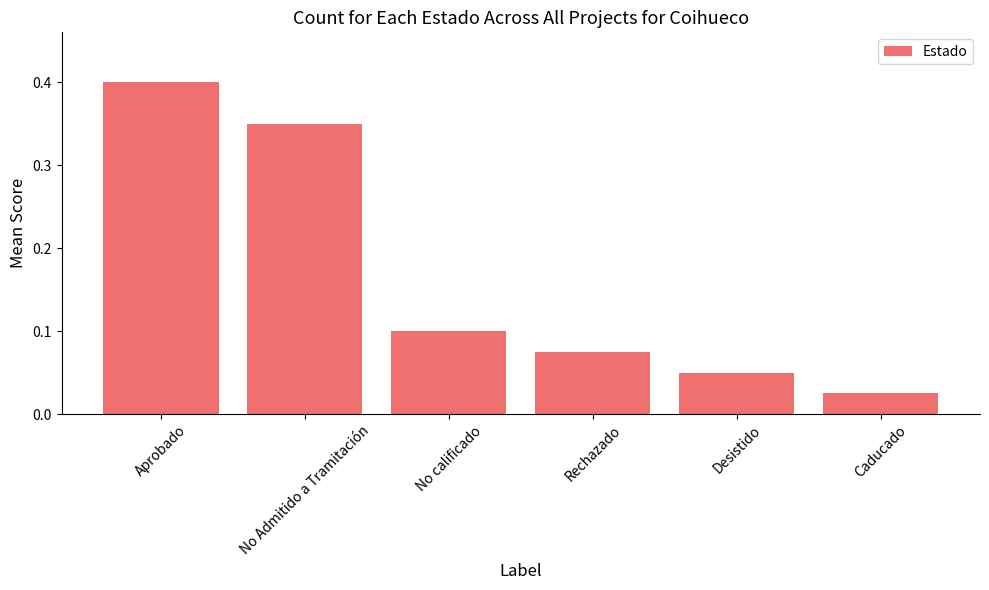

Which has a higher value, Caducado or No calificado?

No calificado